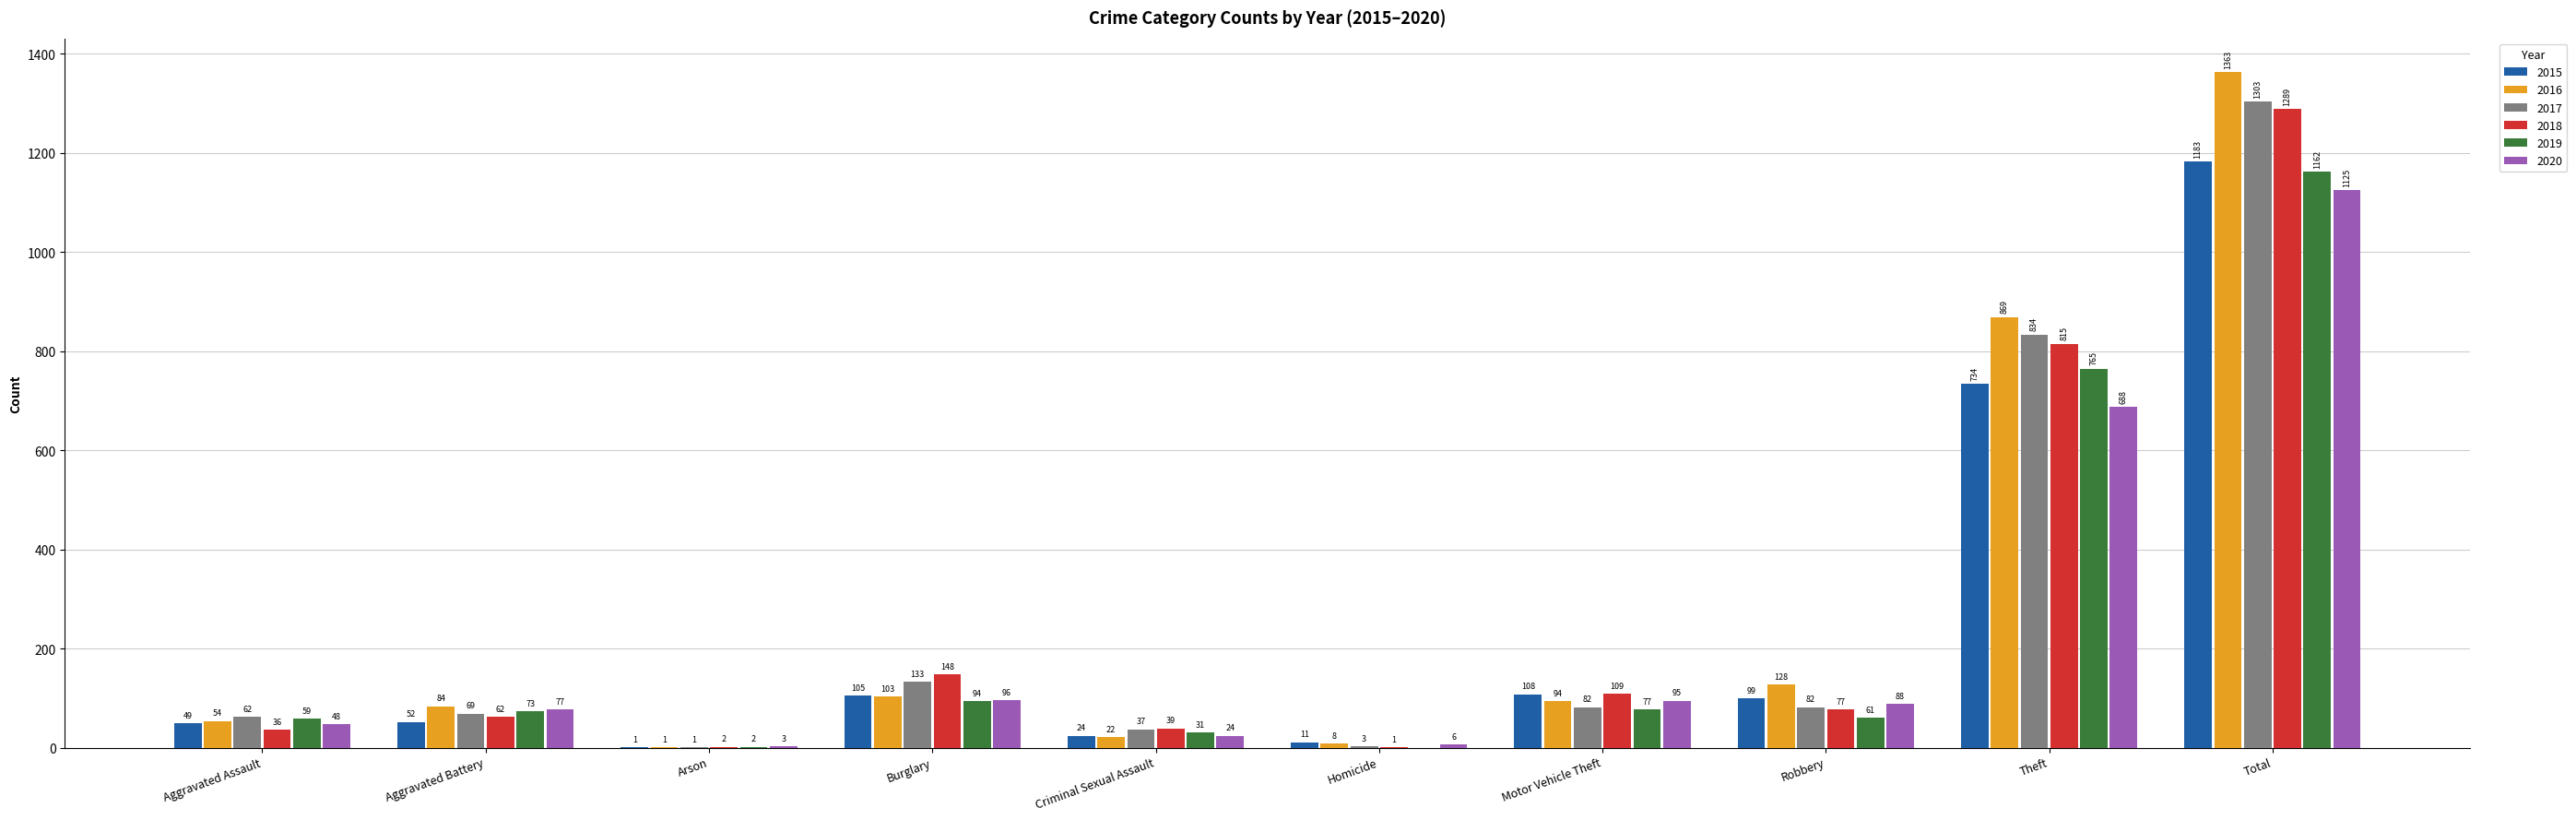

What is the maximum value for 2015?

1183